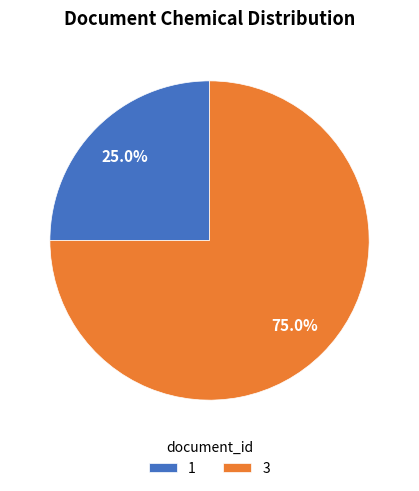

To the nearest percent, what is the difference between the largest and smallest slice percentages?

50%